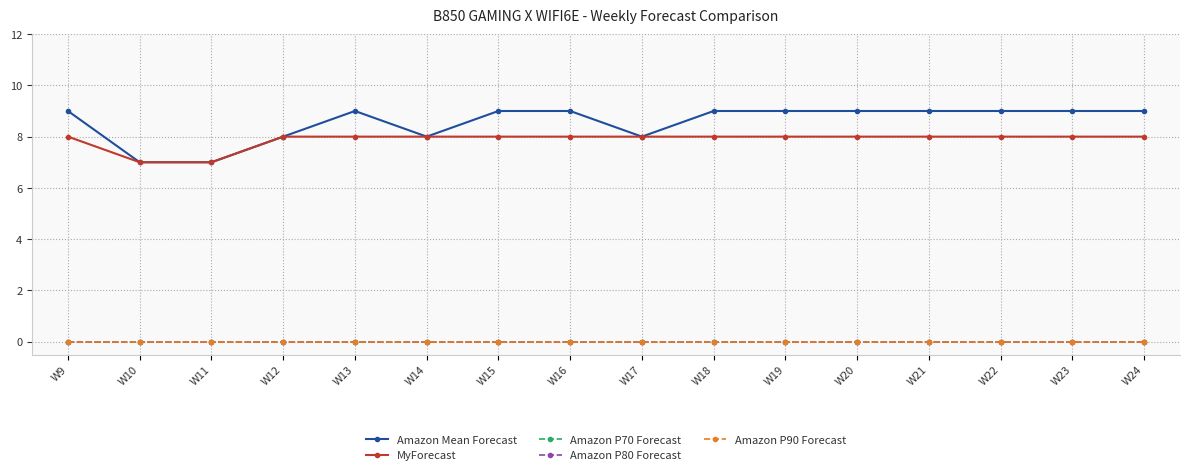

Does the chart have visible grid lines?

Yes